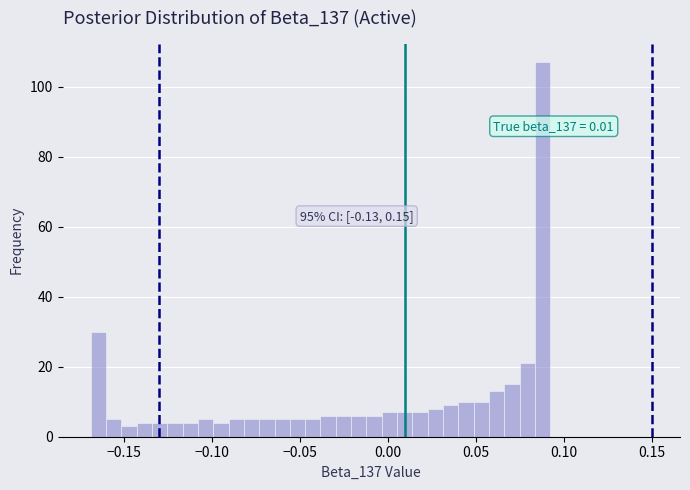

Read against the x-axis, roughly where is the centre of the tallest bar?

0.090